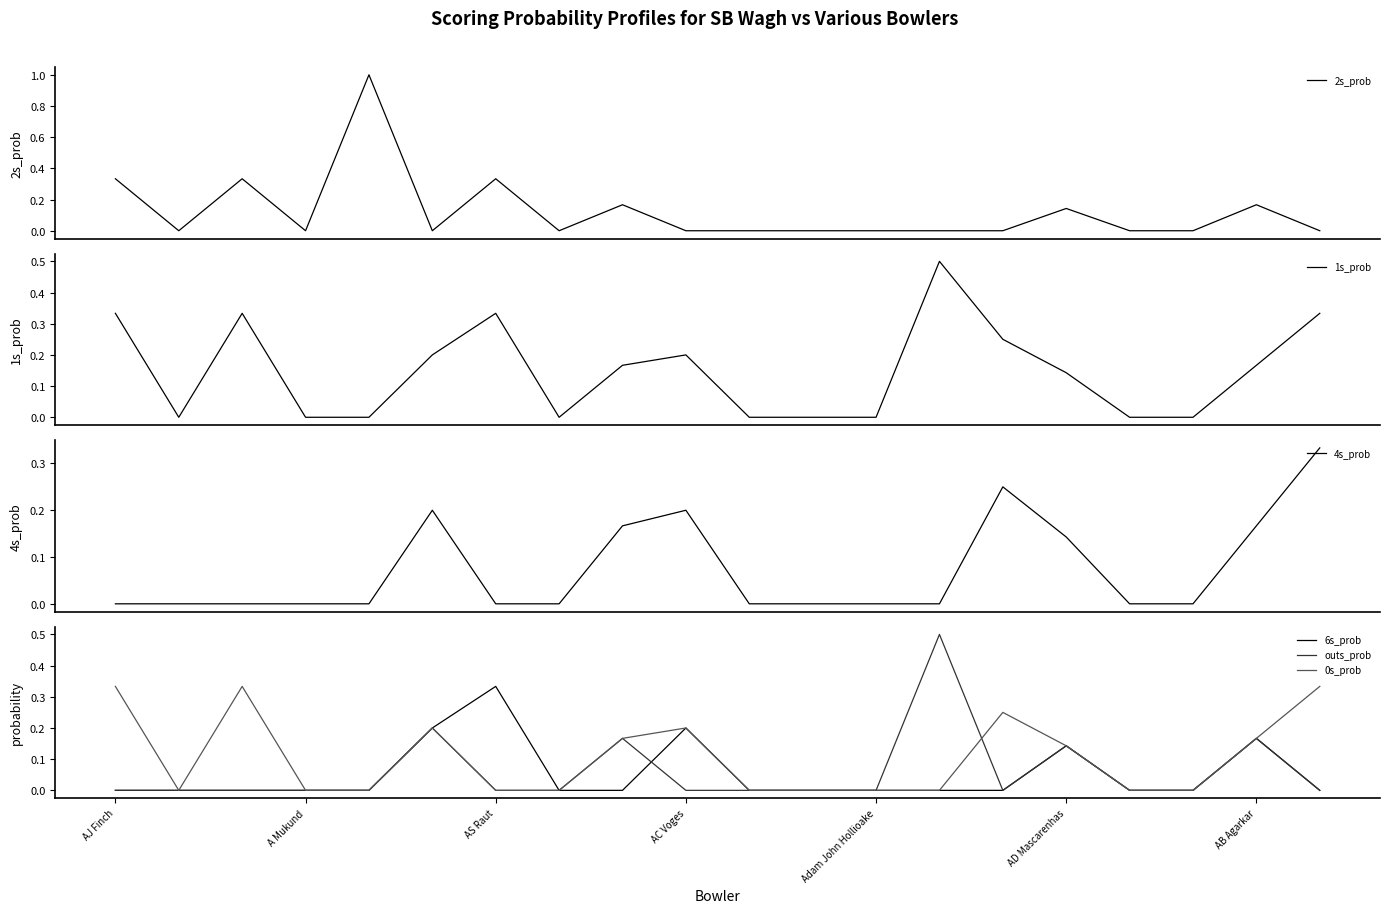

True or false: outs_prob has more than 1 interior local peaks.

True